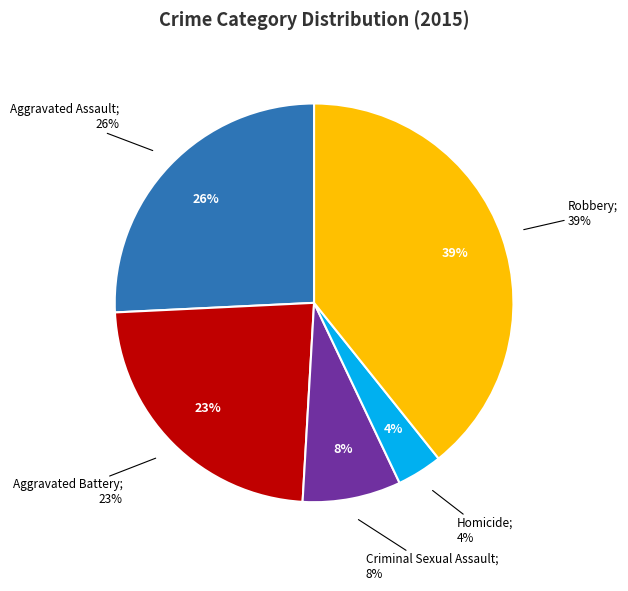

What percentage is NOT represented by Robbery?

60.7%